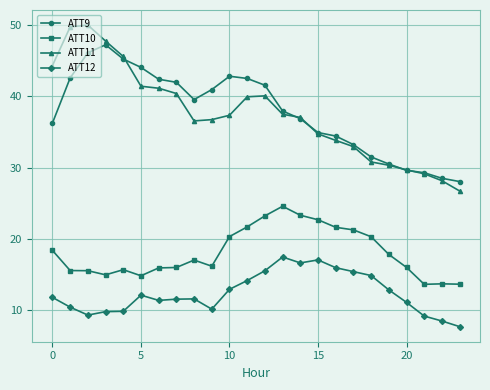

Which series has the largest range (max minus min)?

ATT11